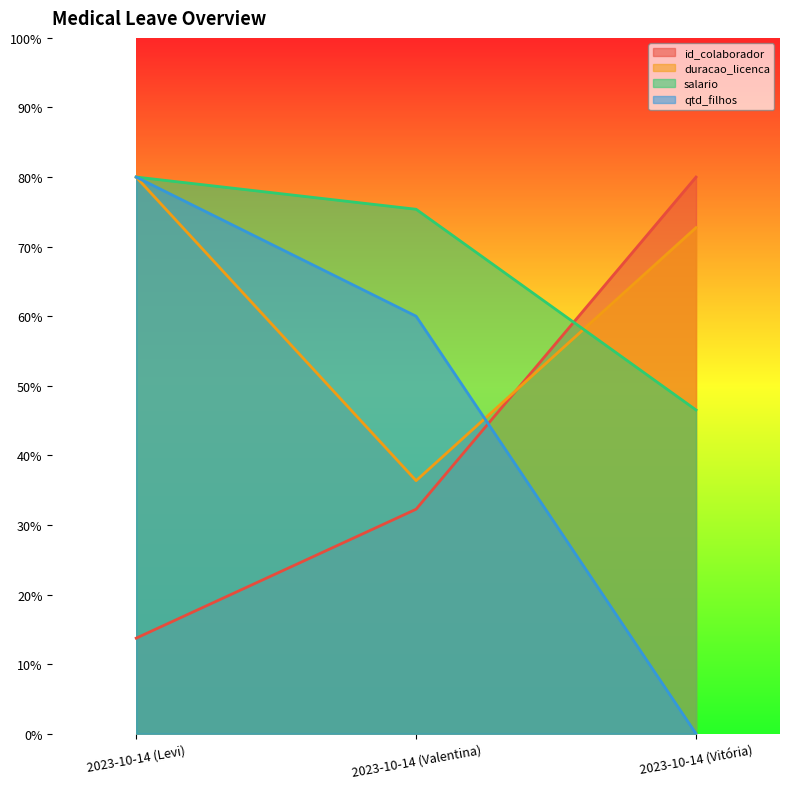

What is the label of the 1st point from the right?

2023-10-14 (Vitória)